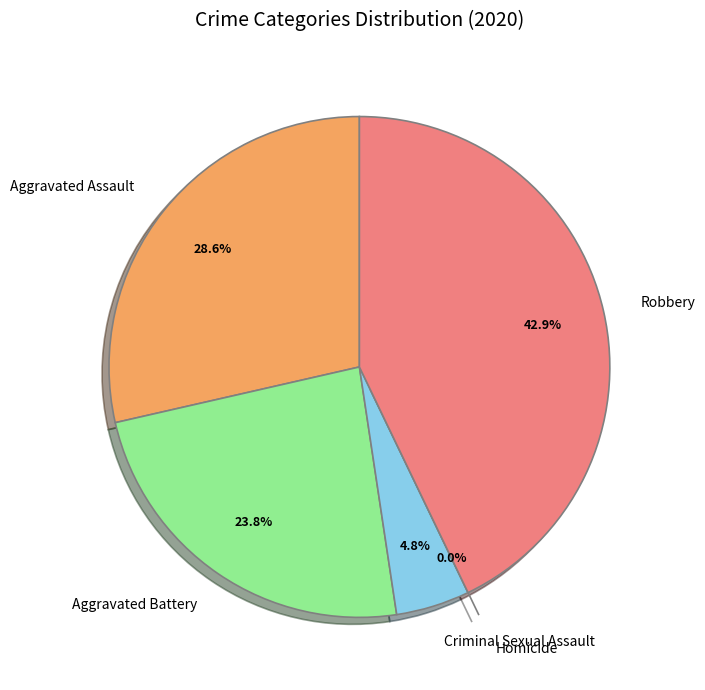

Which category has the smallest portion of the pie?

Homicide